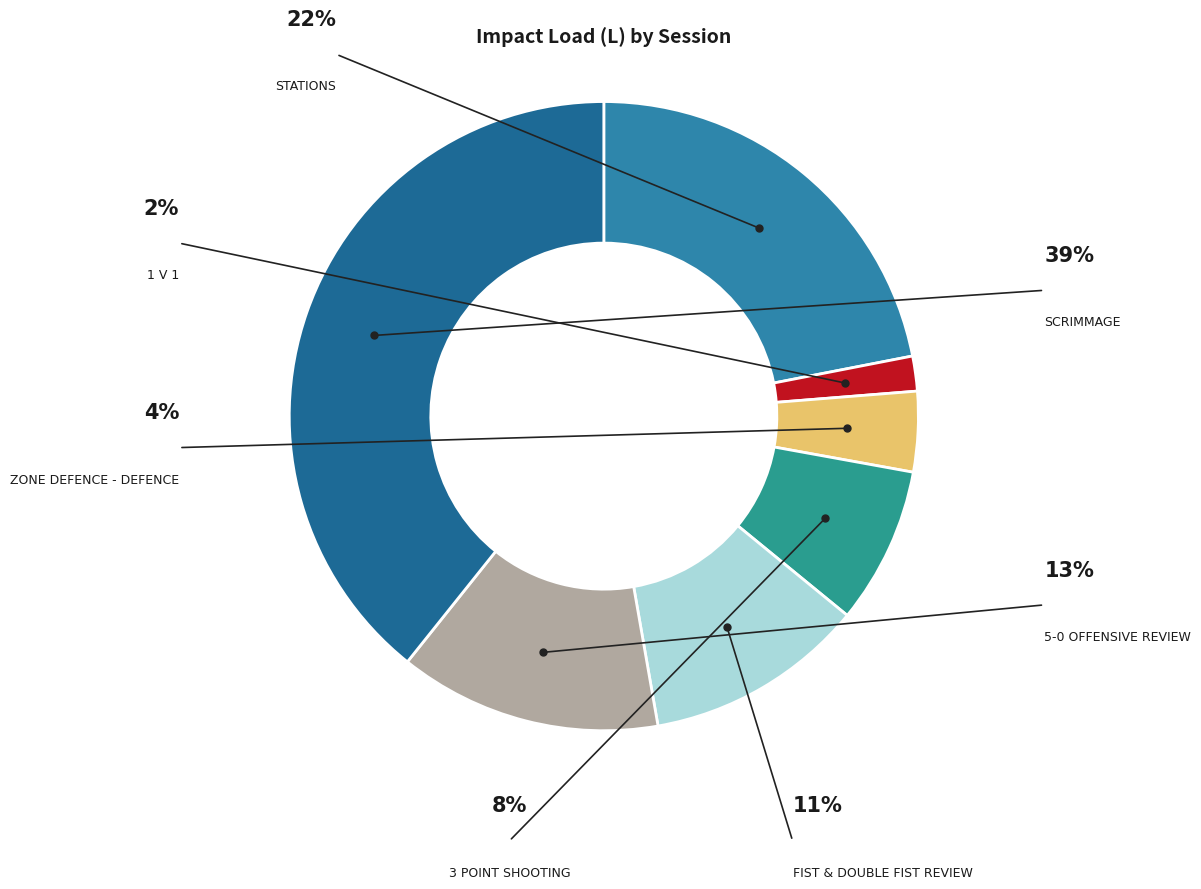

What is the ratio of the value at Zone Defence - Defence to the value at Stations?

0.2